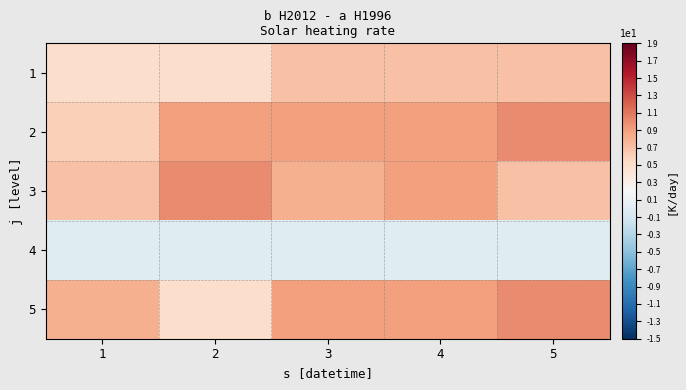

Reading left to right, extract all data points from this chart.

1: 1=5	2=5	3=7	4=7	5=7
2: 1=6	2=9	3=9	4=9	5=10
3: 1=7	2=10	3=8	4=9	5=7
4: 1=0	2=0	3=0	4=0	5=0
5: 1=8	2=5	3=9	4=9	5=10